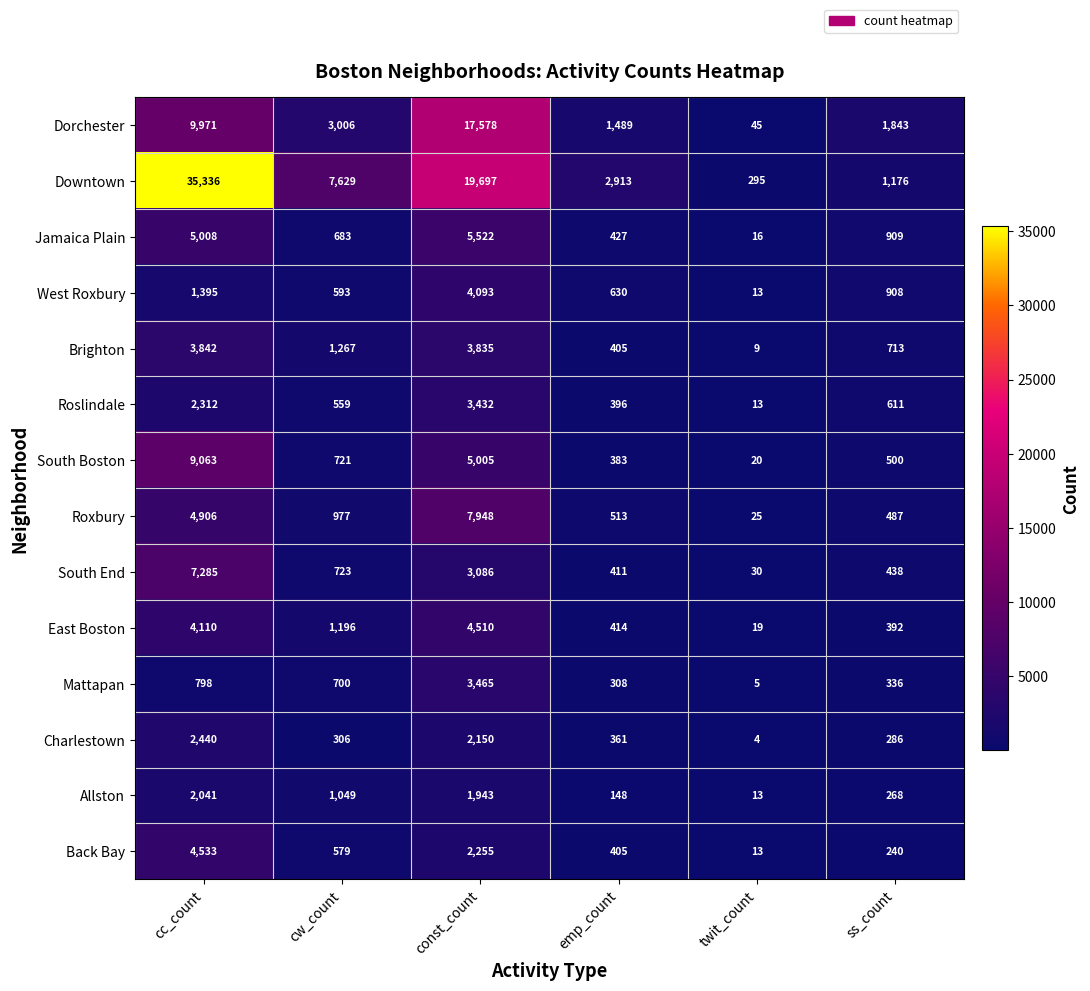

Is it true that Brighton equals 9 at twit_count?

True